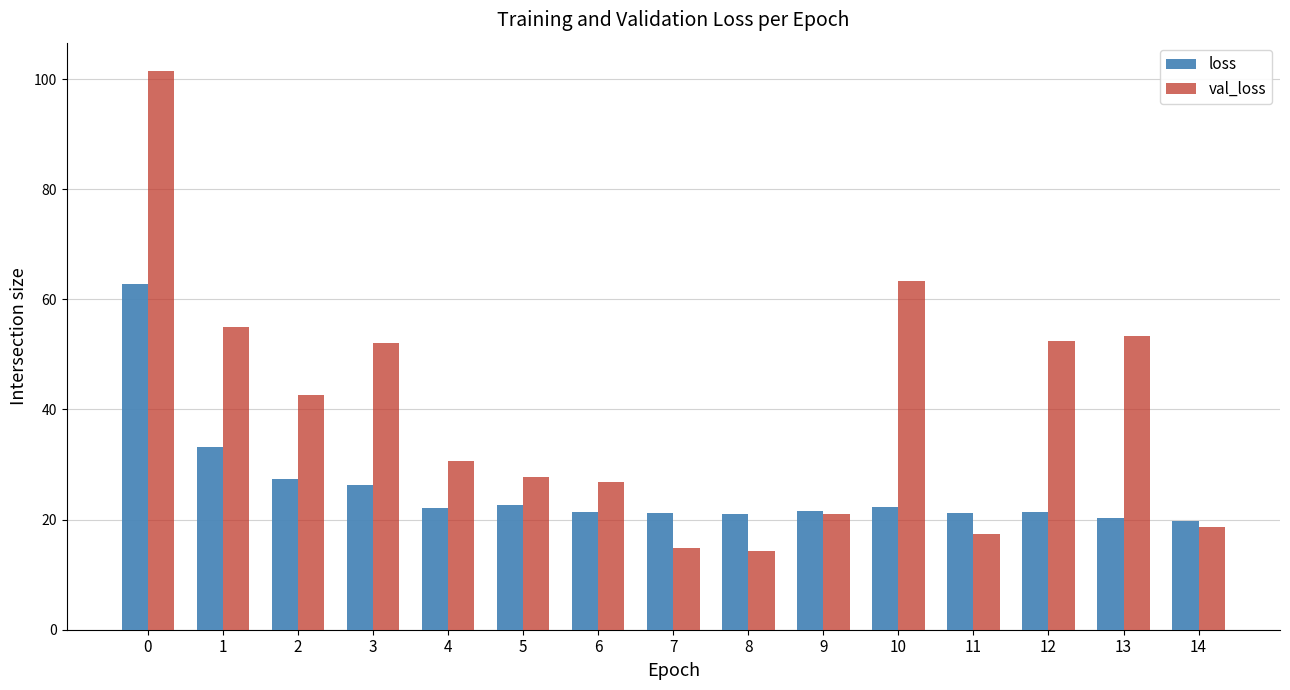

At which label is loss closest to 41?

1